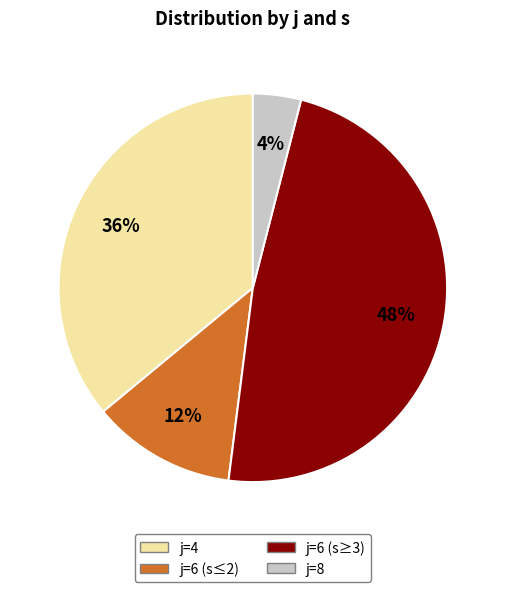

To the nearest percent, what is the average slice percentage?

25%